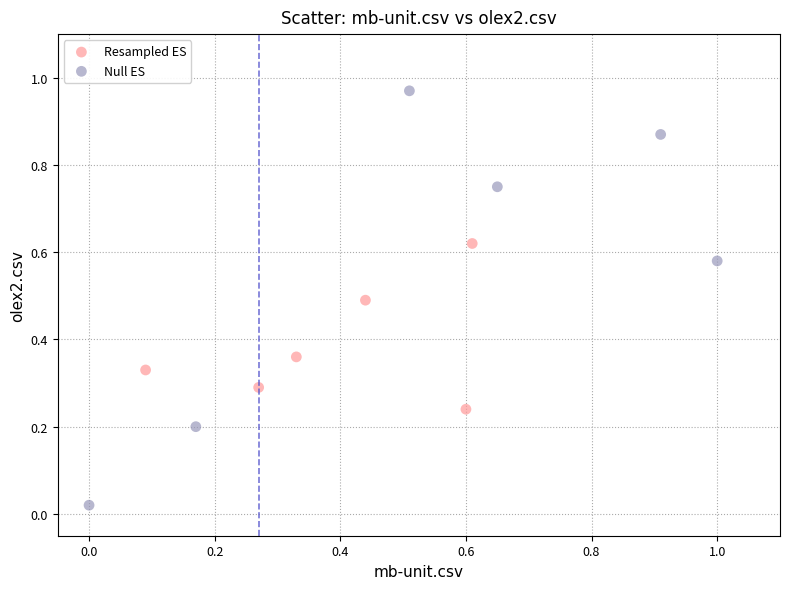

Which series has the widest spread of Y values?

Null ES